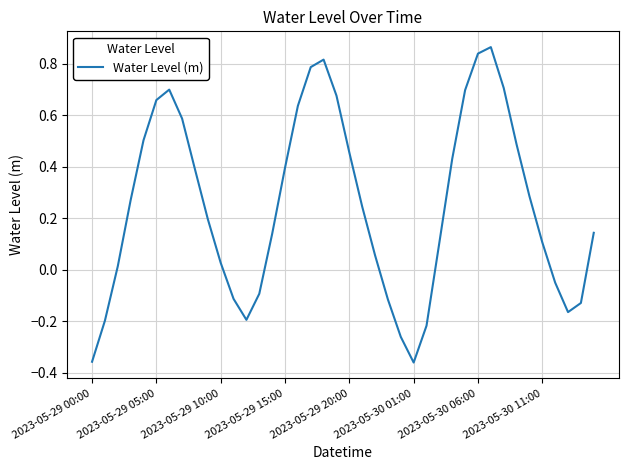

Does the chart display data point markers on the line(s)?

No